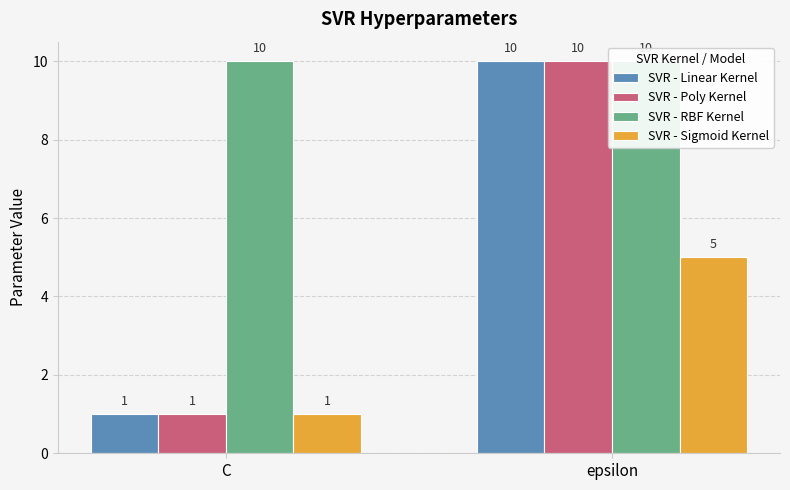

What is the sum of the SVR - Sigmoid Kernel values at epsilon and C?

6